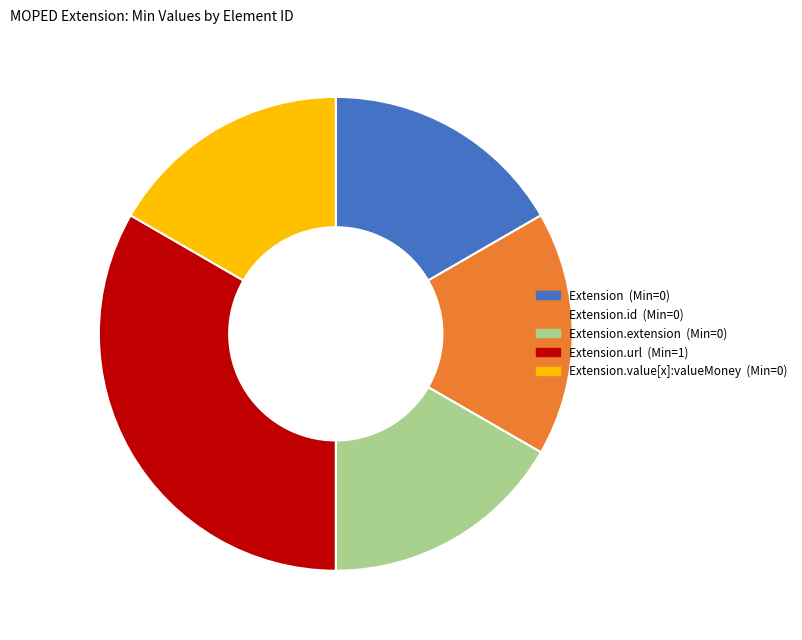

Is there any slice that represents more than half of the pie?

No